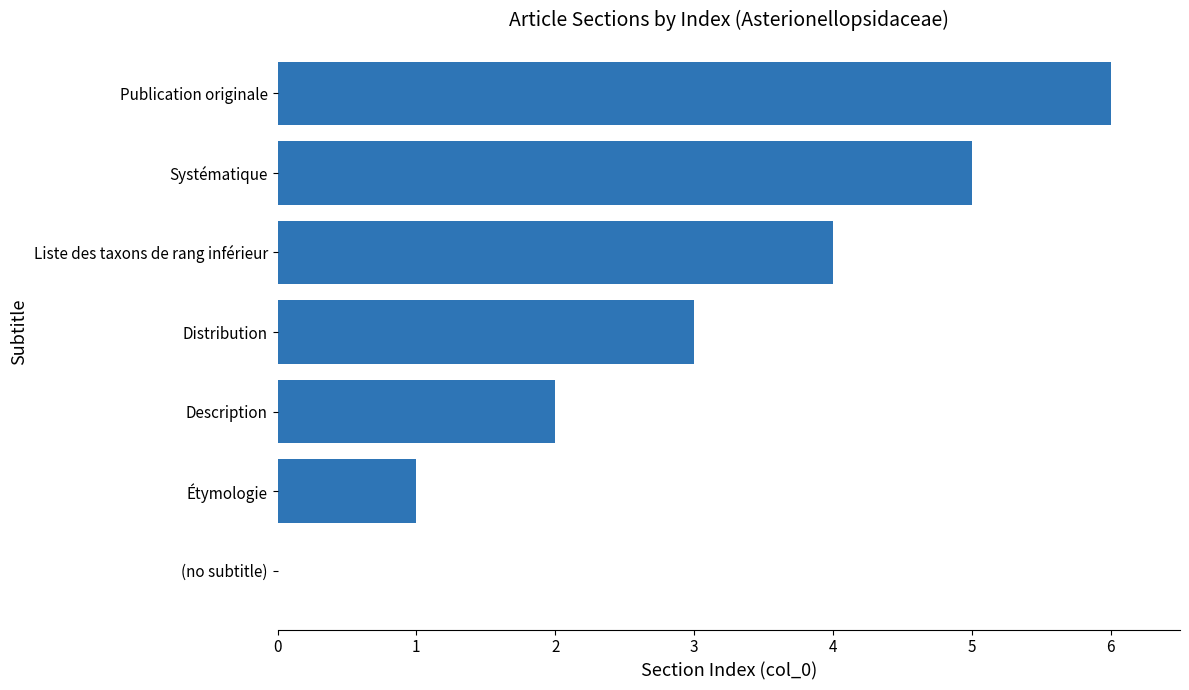

At which category does the chart reach its peak across all series?

Publication originale